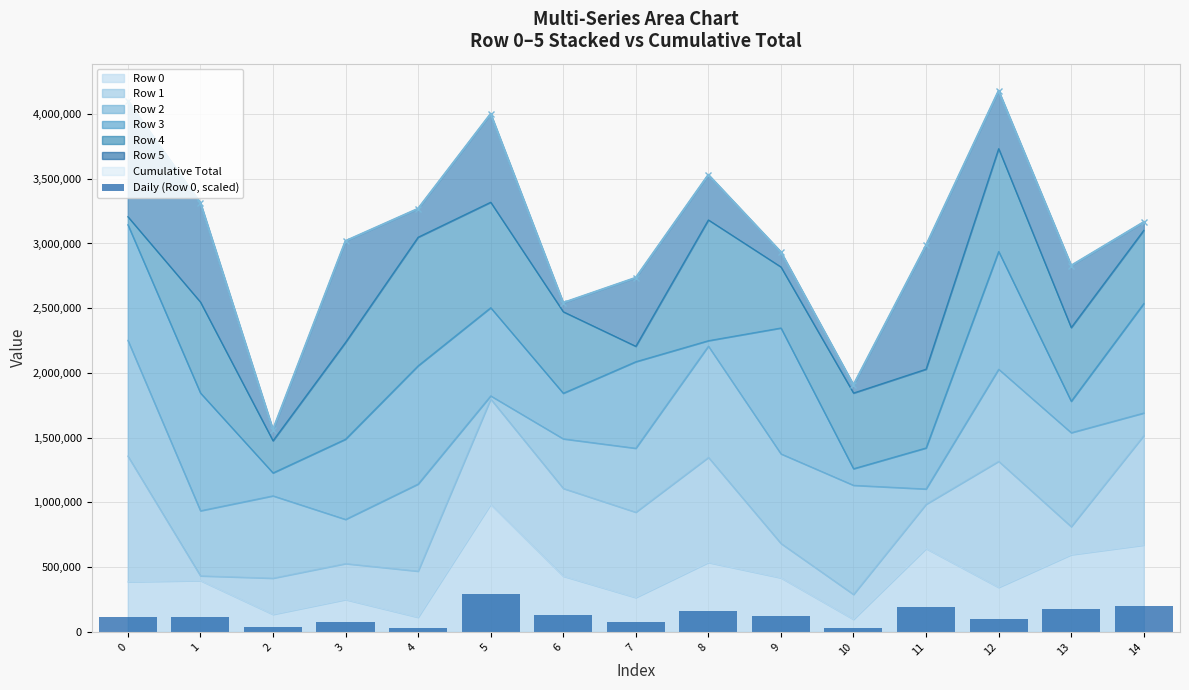

True or false: the data shows 8381.4 at 10.

False